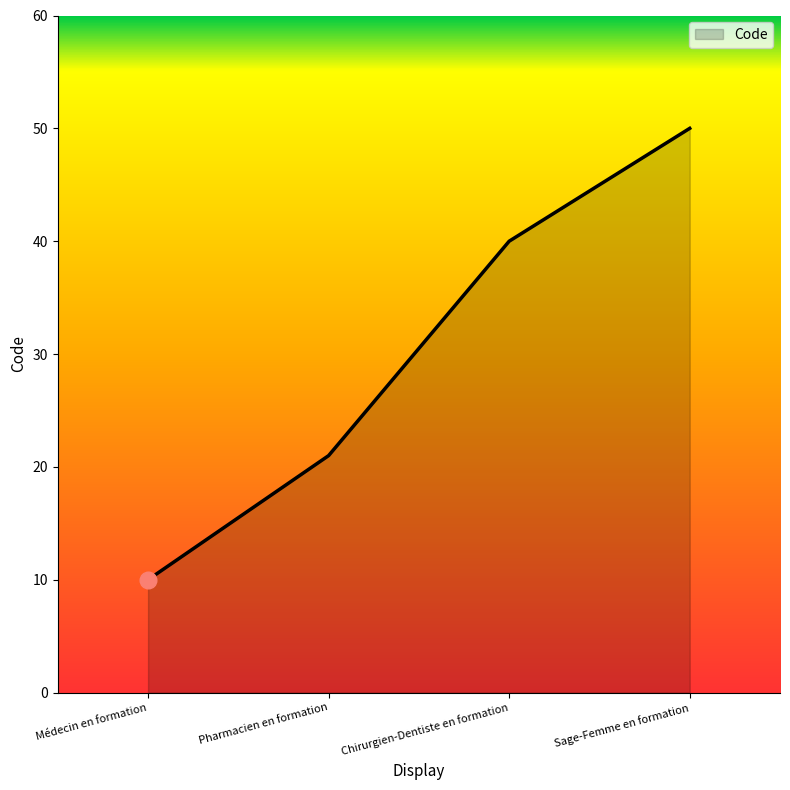

Rank the categories by value from lowest to highest.

Médecin en formation, Pharmacien en formation, Chirurgien-Dentiste en formation, Sage-Femme en formation